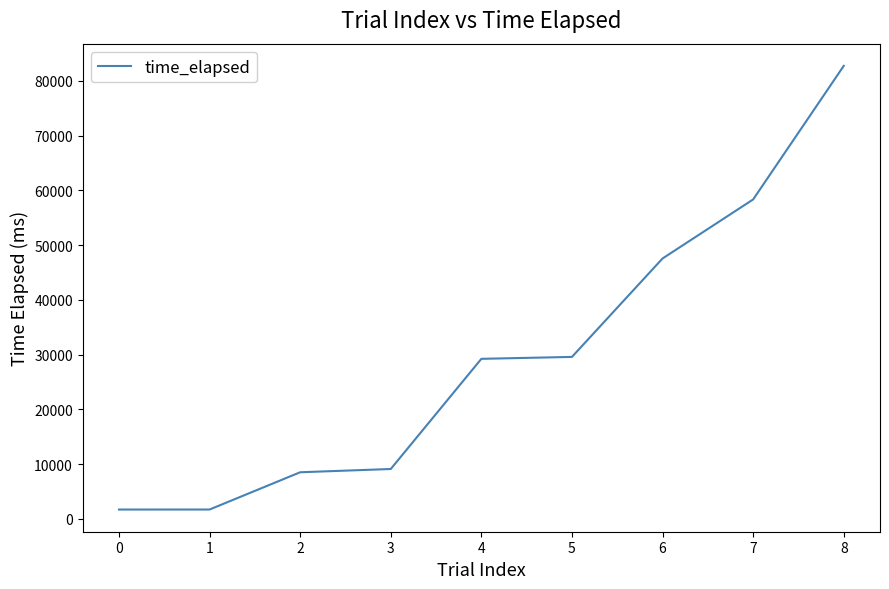

The value at 6 is 47553. True or false?

True